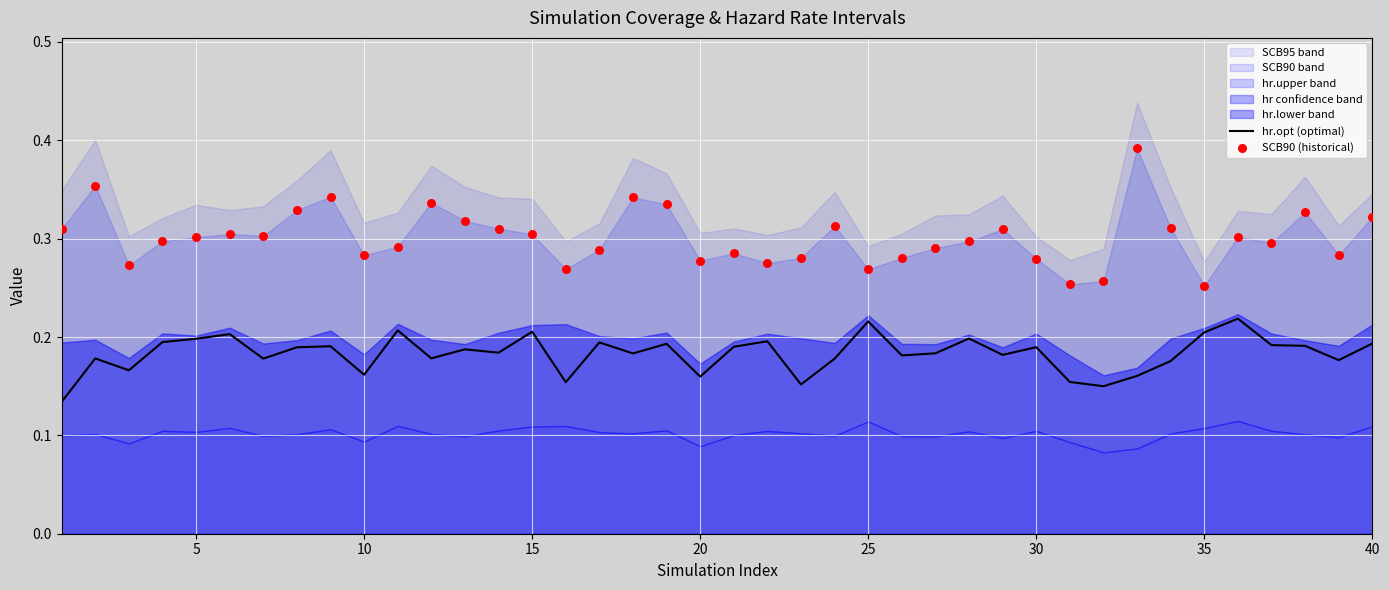

Which series contains the highest Y value?

SCB90 (historical)